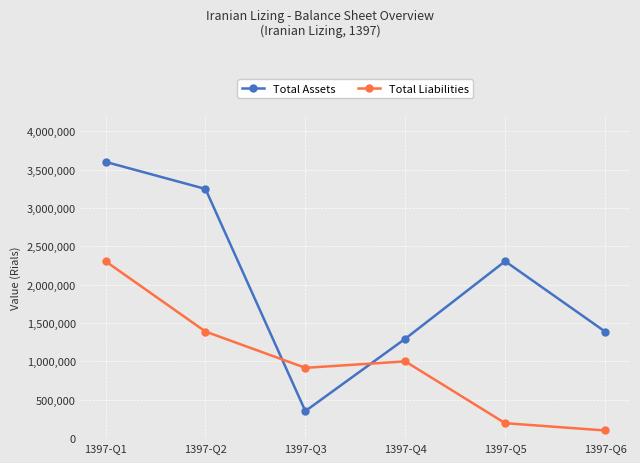

Rank the series by their maximum value, from lowest to highest.

Total Liabilities, Total Assets